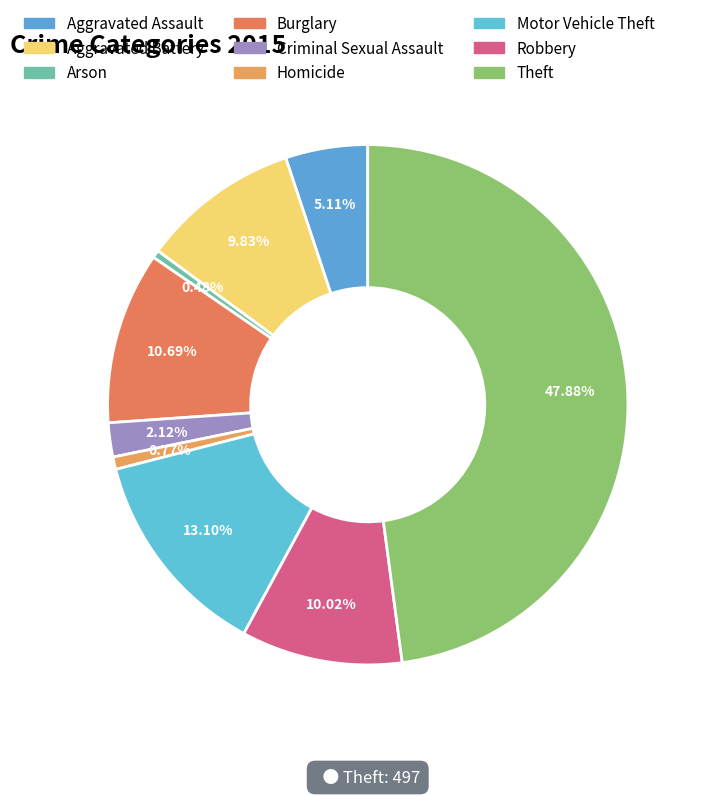

What percentage is the Aggravated Assault slice, to the nearest percent?

5%